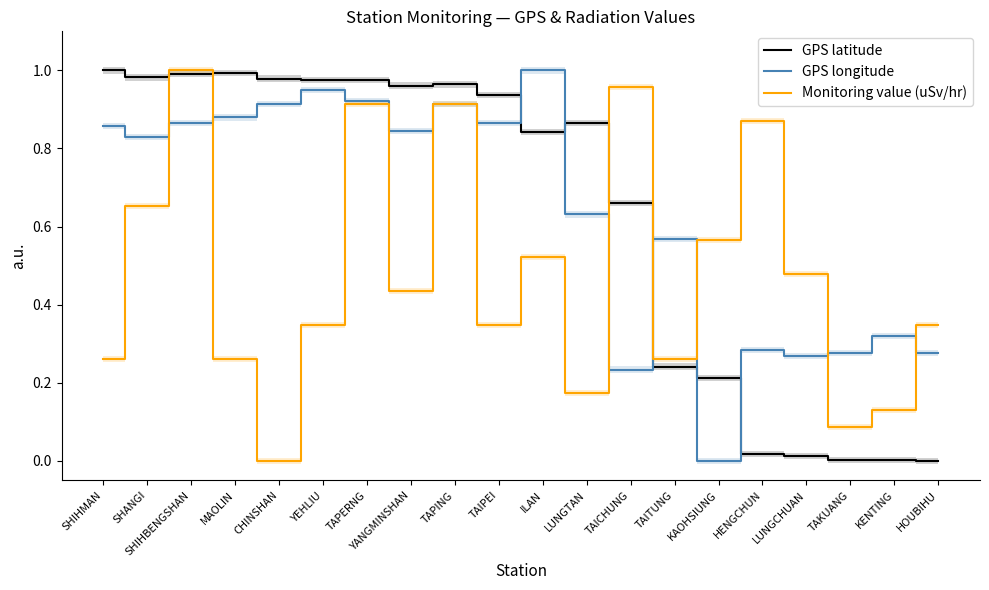

At TAIPEI, list the series in order from largest to smallest.

GPS latitude, GPS longitude, Monitoring value (uSv/hr)